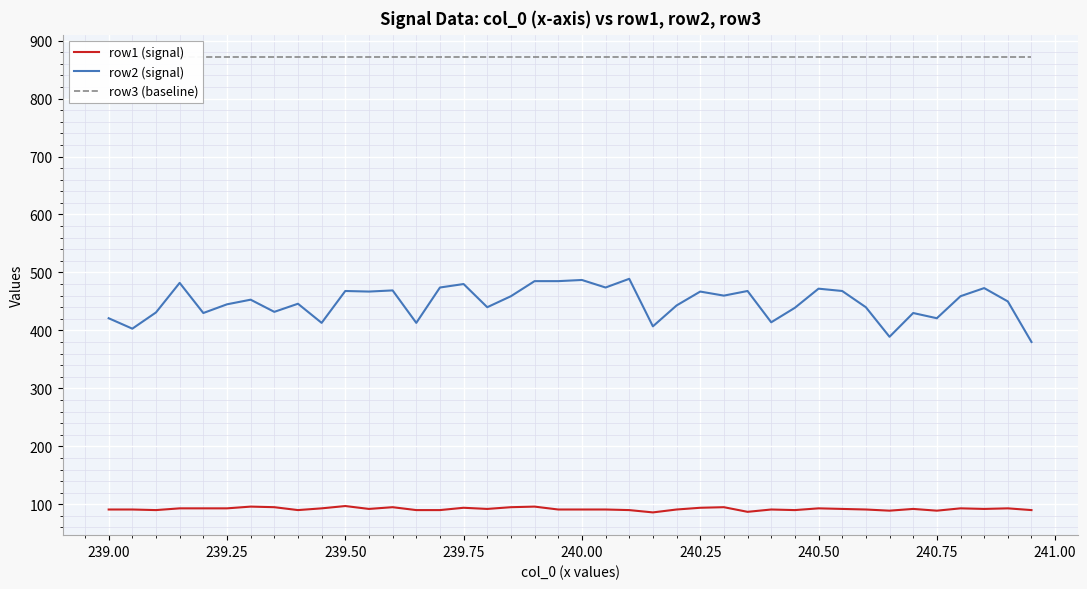

Reading right to left, list all the values displayed in this chart.

row1 (signal): 90.0	93.0	92.0	93.0	89.0	92.0	89.0	91.0	92.0	93.0	90.0	91.0	87.0	95.0	94.0	91.0	86.0	90.0	91.0	91.0	91.0	96.0	95.0	92.0	94.0	90.0	90.0	95.0	92.0	97.0	93.0	90.0	95.0	96.0	93.0	93.0	93.0	90.0	91.0	91.0
row2 (signal): 380.0	450.0	473.0	459.0	421.0	430.0	389.0	440.0	468.0	472.0	439.0	414.0	468.0	460.0	467.0	443.0	407.0	489.0	474.0	487.0	485.0	485.0	459.0	440.0	480.0	474.0	413.0	469.0	467.0	468.0	413.0	446.0	432.0	453.0	445.0	430.0	482.0	431.0	403.0	421.0
row3 (baseline): 871.0	871.0	871.0	871.0	871.0	871.0	871.0	871.0	871.0	871.0	871.0	871.0	871.0	871.0	871.0	871.0	871.0	871.0	871.0	871.0	871.0	871.0	871.0	871.0	871.0	871.0	871.0	871.0	871.0	871.0	871.0	871.0	871.0	871.0	871.0	871.0	871.0	871.0	871.0	871.0